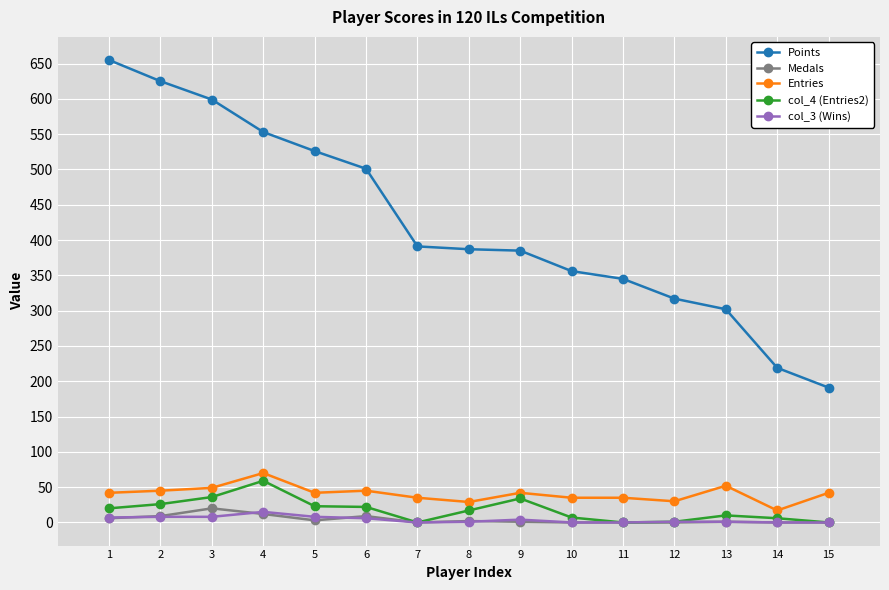

How many distinct data groups are displayed?

5